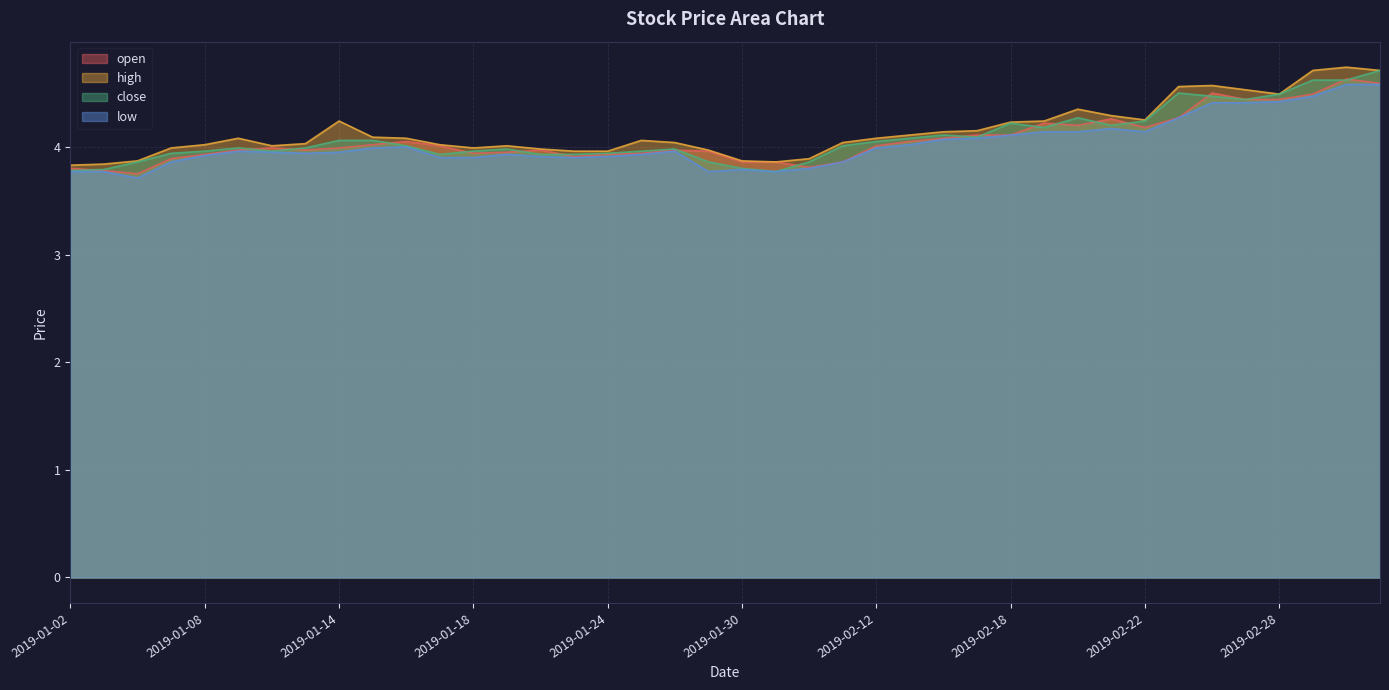

Which category has the lowest value across all series?

2019-01-04